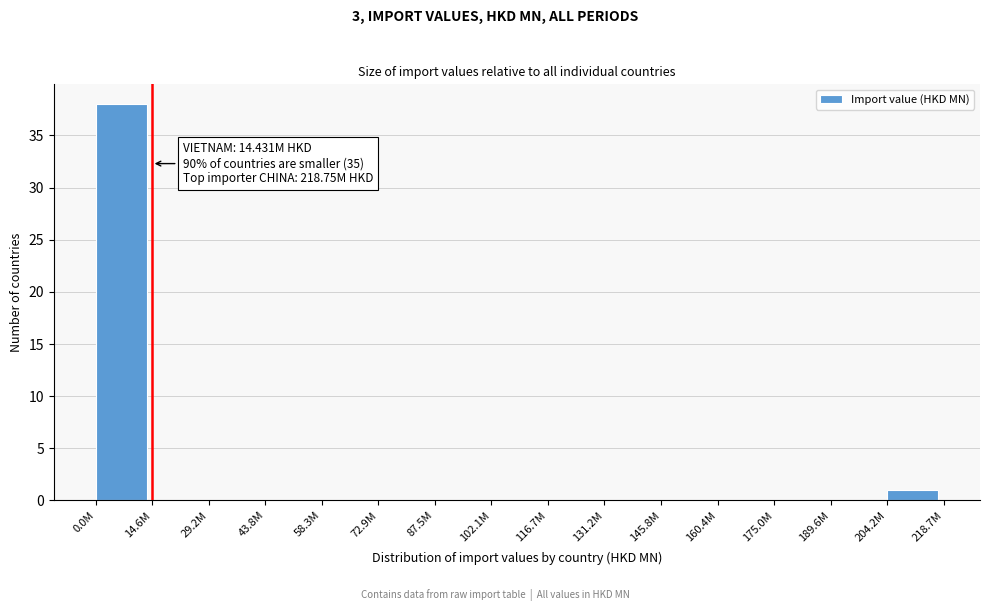

Reading left to right, what are all the values shown in this chart?

0.0M=38	14.6M=0	29.2M=0	43.8M=0	58.3M=0	72.9M=0	87.5M=0	102.1M=0	116.7M=0	131.2M=0	145.8M=0	160.4M=0	175.0M=0	189.6M=0	204.2M=1